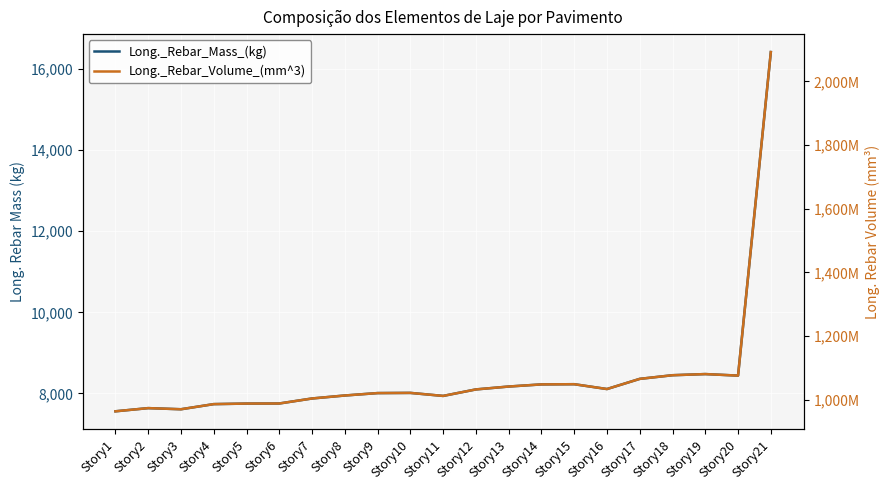

True or false: Long._Rebar_Volume_(mm^3) and Long._Rebar_Mass_(kg) cross at least once.

False